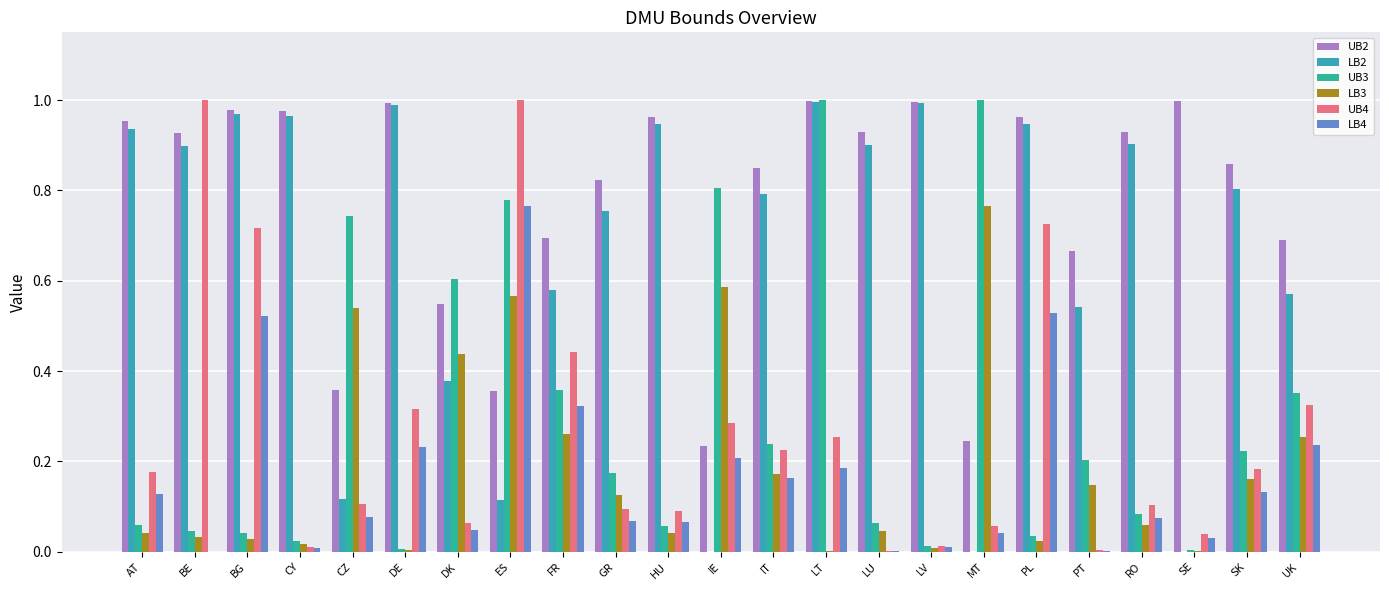

Does the chart contain stacked bars?

No